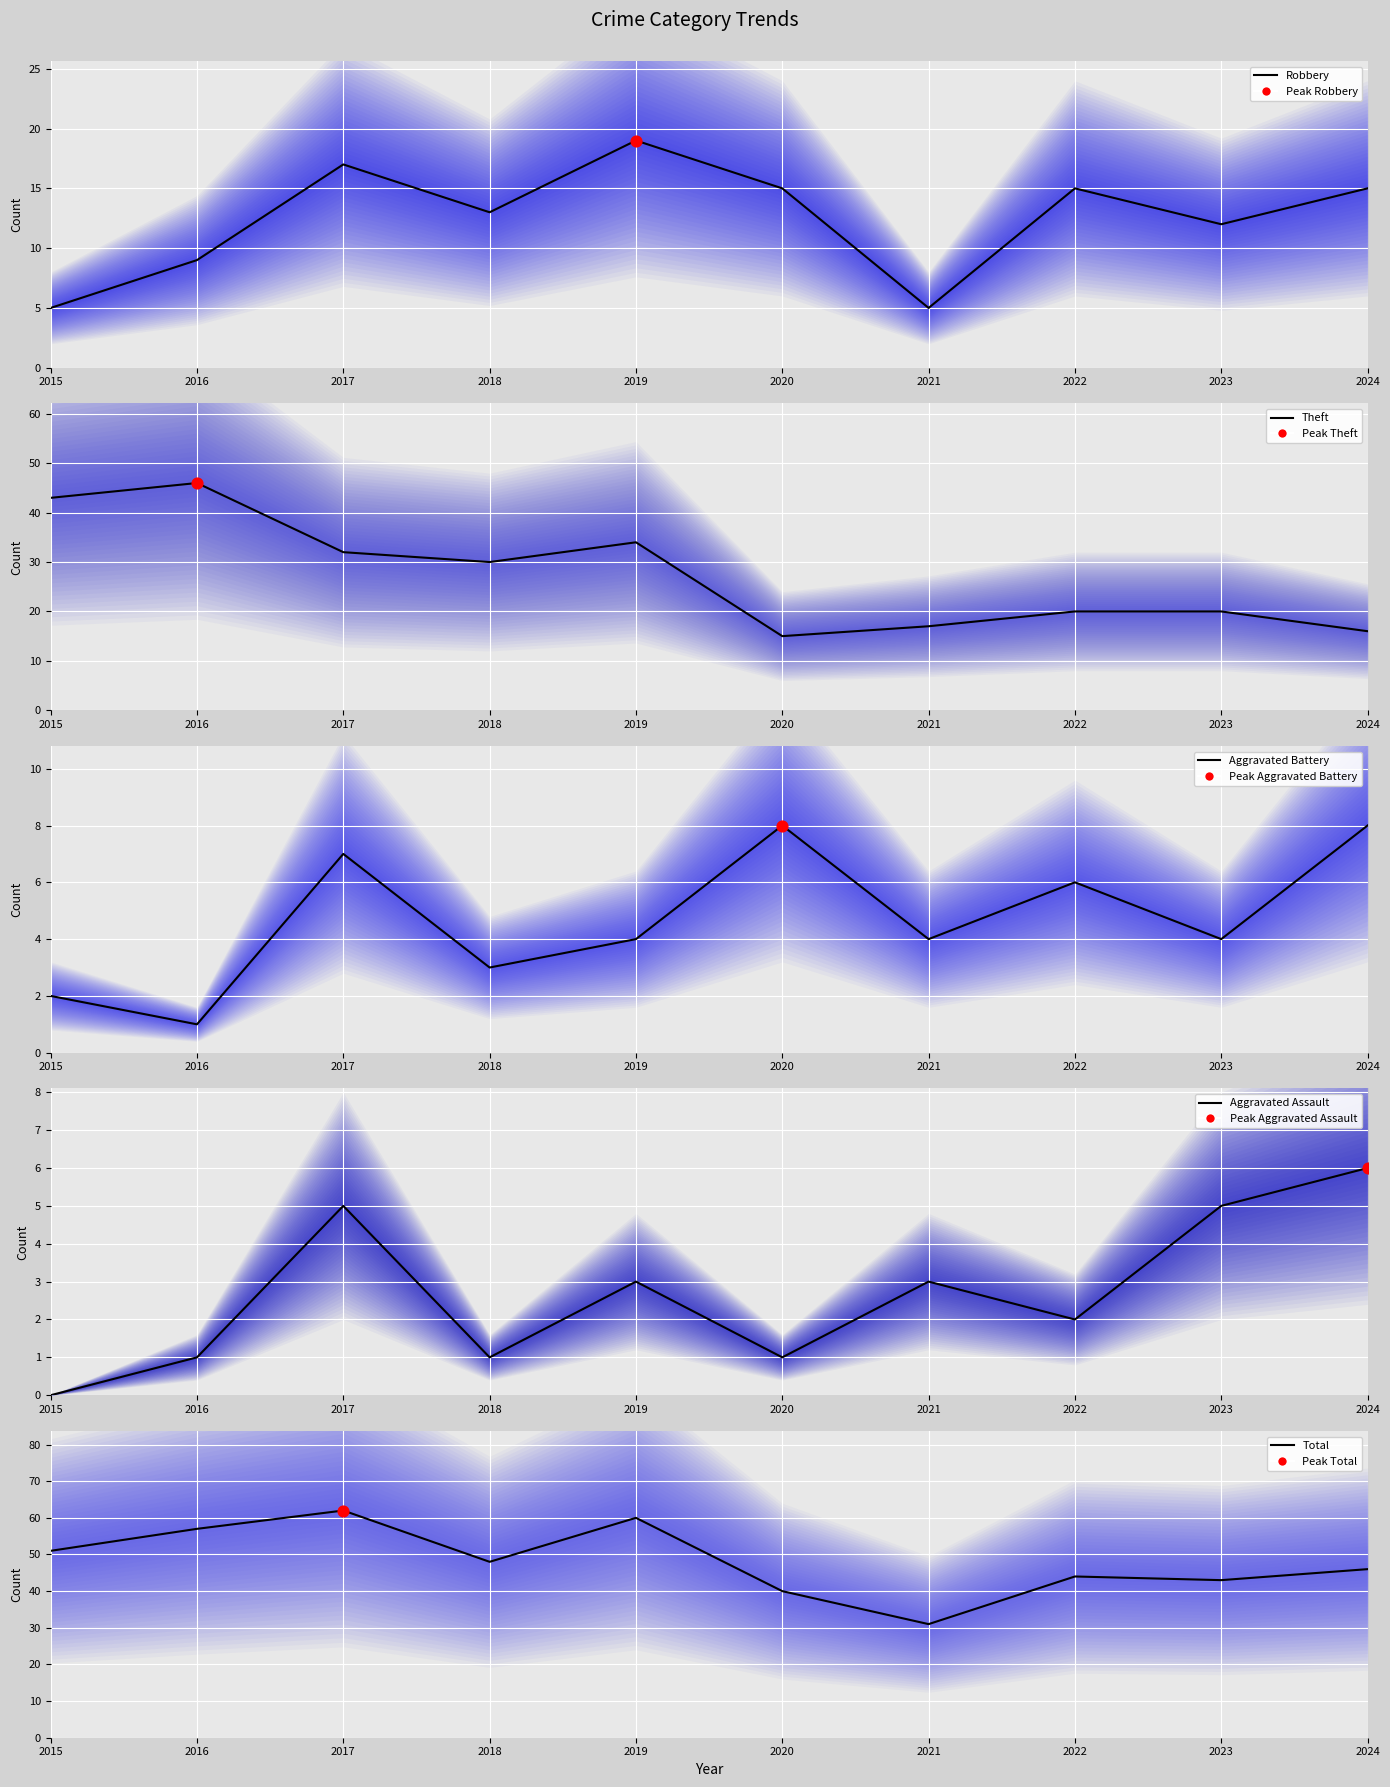

Which series has the largest total across all categories?

Total